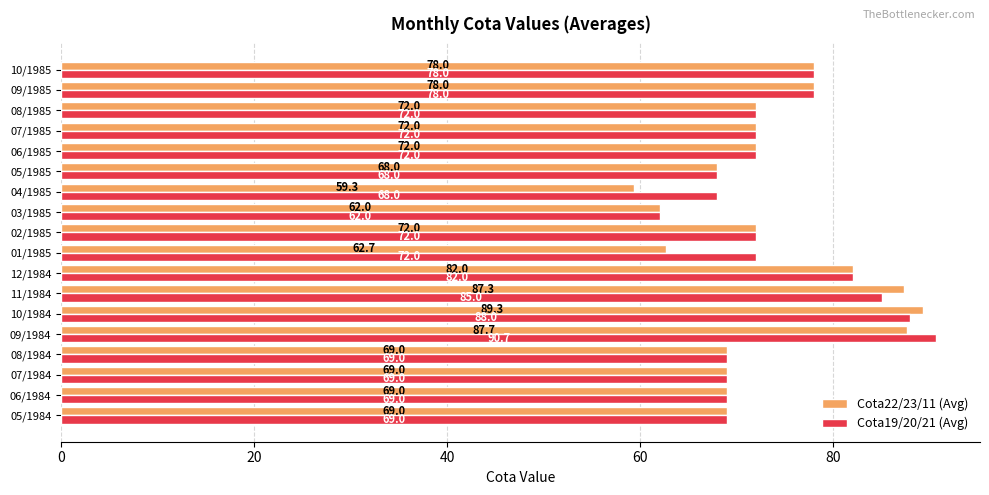

Read the Cota22/23/11 (Avg) value at 06/1984.

69.0